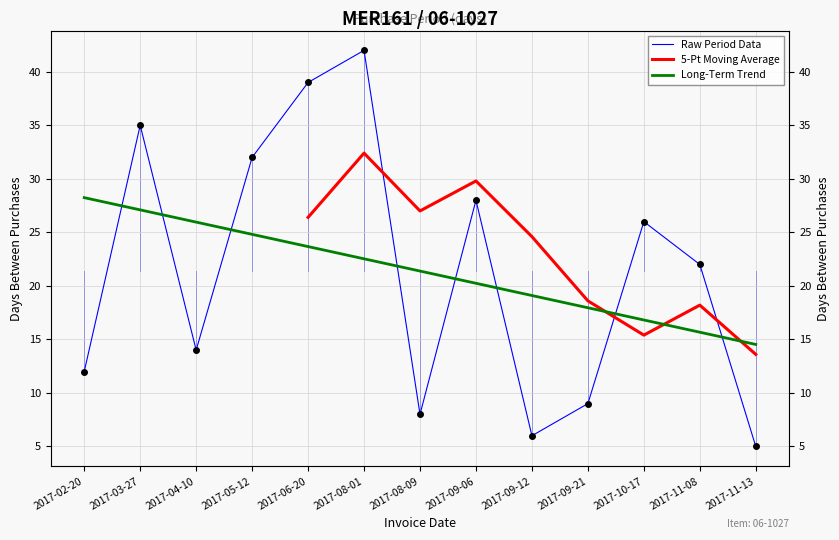

How many interior local valleys (lower than both neighbors) does the data have?

3